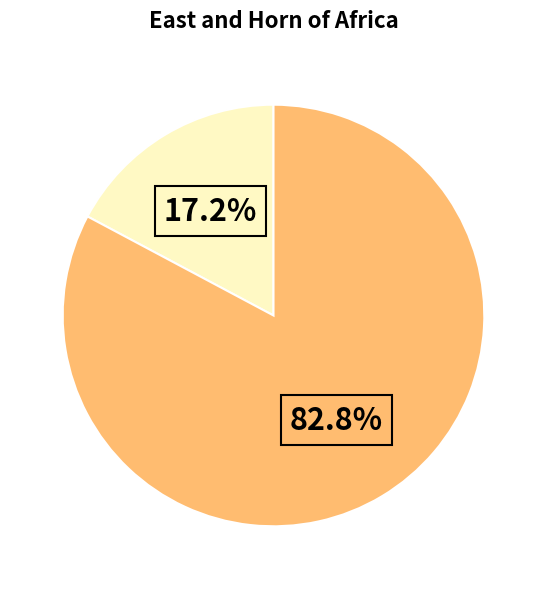

Does any single category account for the majority?

Yes